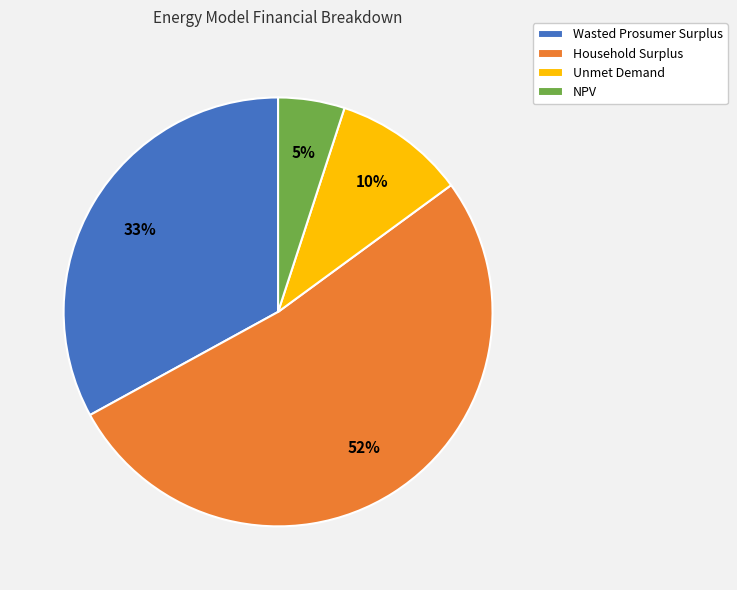

Does Household Surplus account for over 50% of the chart?

Yes